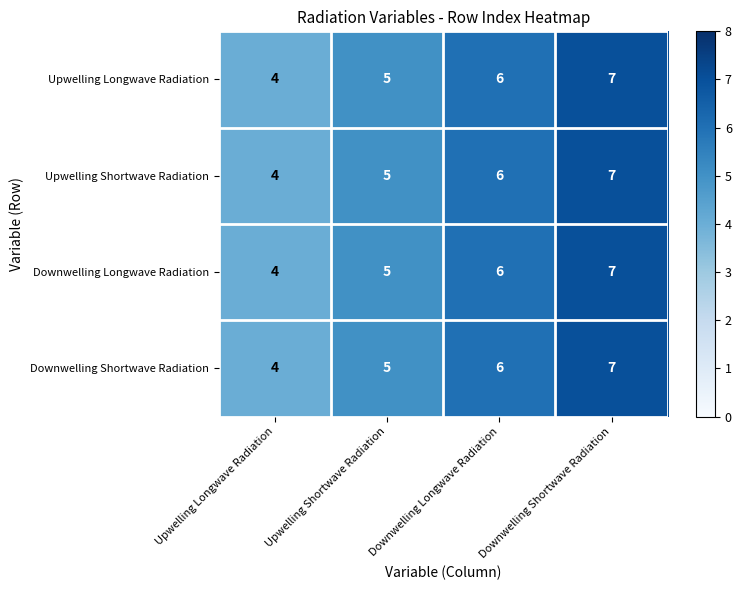

At which label is Upwelling Longwave Radiation closest to 5?

Upwelling Shortwave Radiation